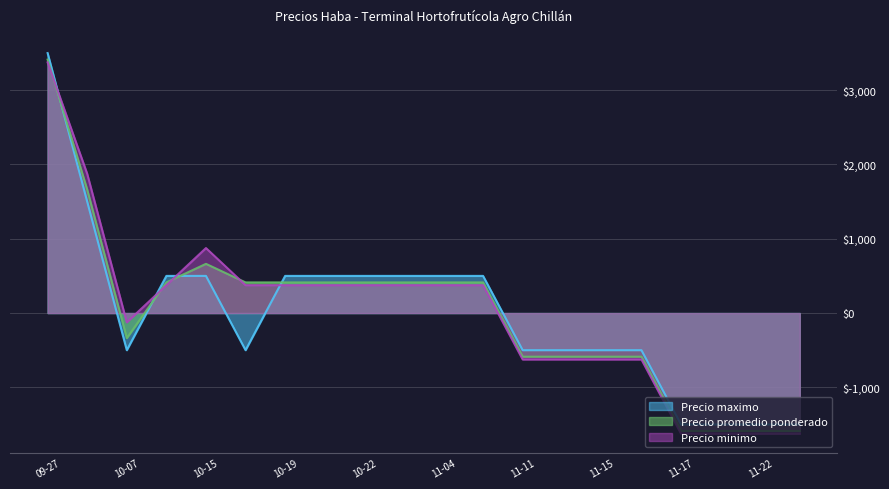

Where is Precio promedio ponderado nearest to the value 912?

10-15